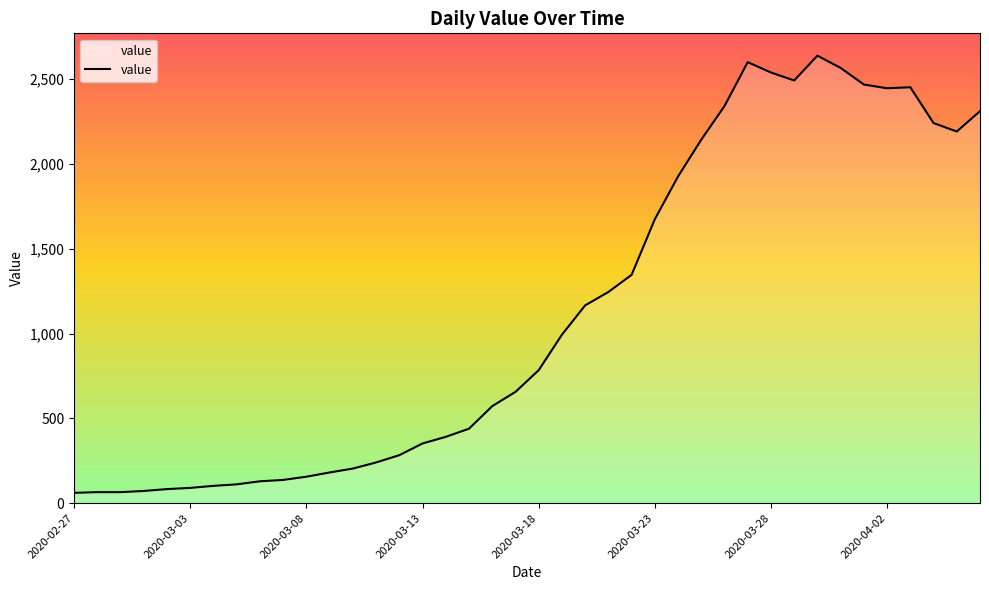

What is the minimum value shown in the chart?

61